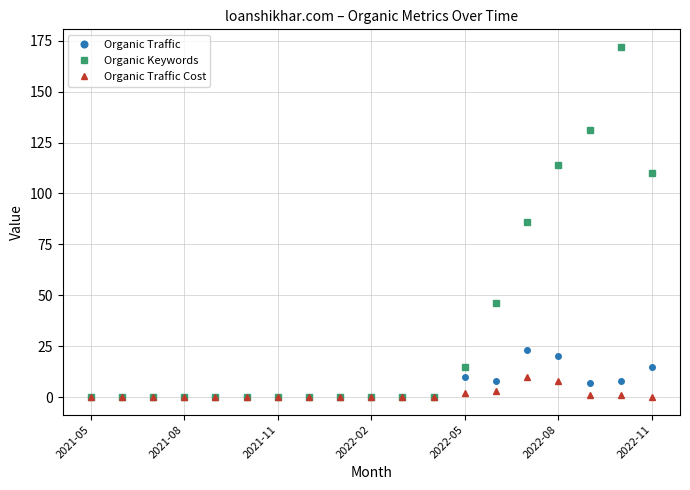

At how many categories does at least one series exceed 76?

5